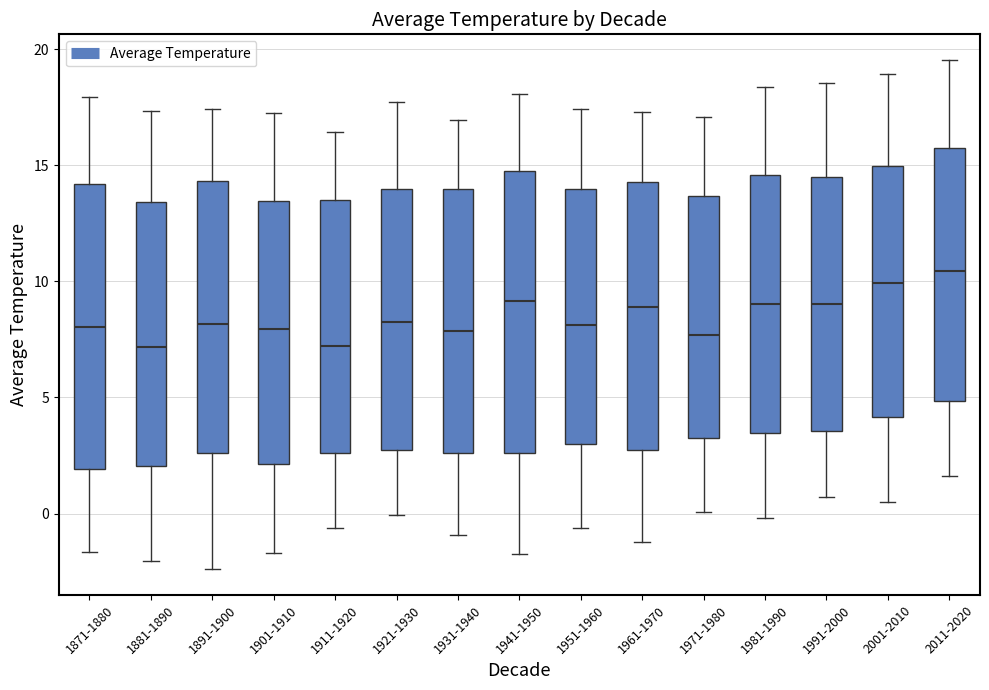

Where does the median line of the box for 1891-1900 sit on the y-axis? The values are not printed on the chart, so give them approximately, as read against the axis.

8.0